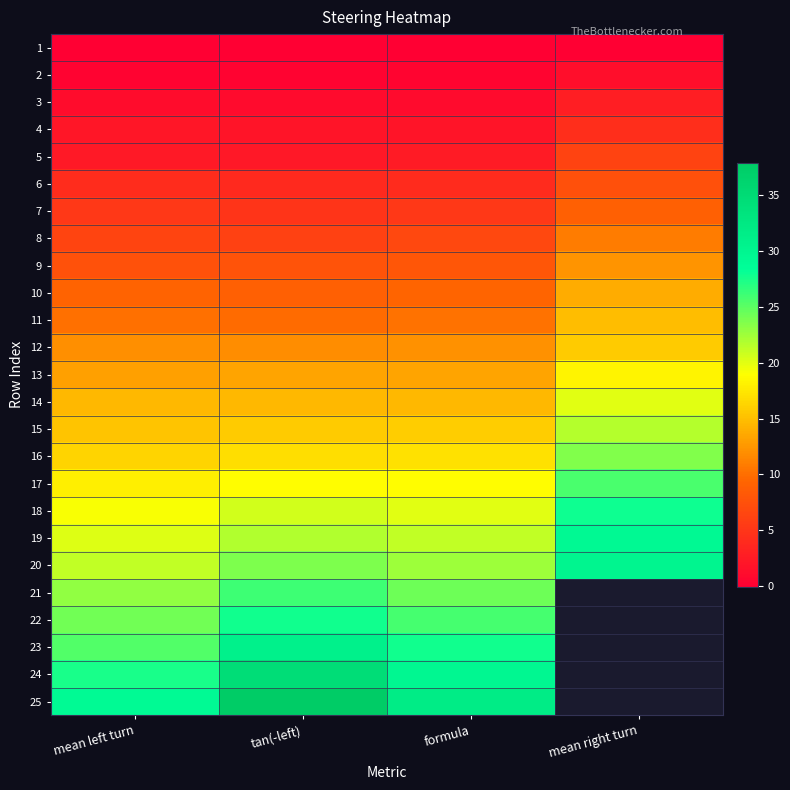

What is the maximum value shown in the chart?

37.9